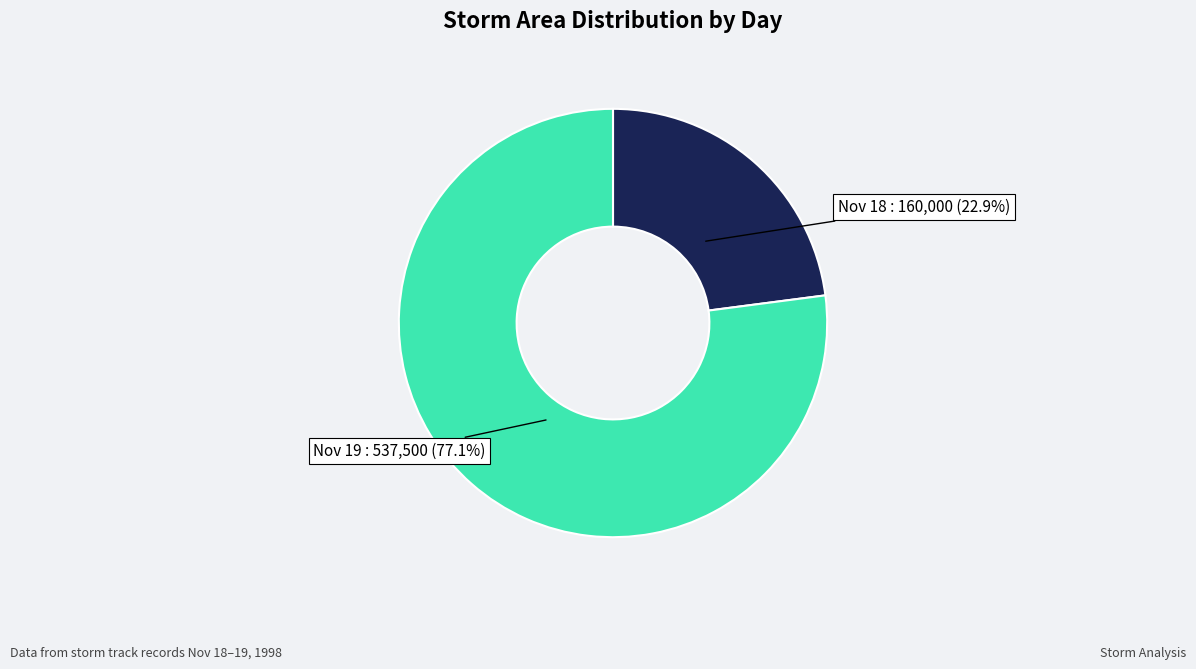

To the nearest percent, what is the difference between the largest and smallest slice percentages?

54%